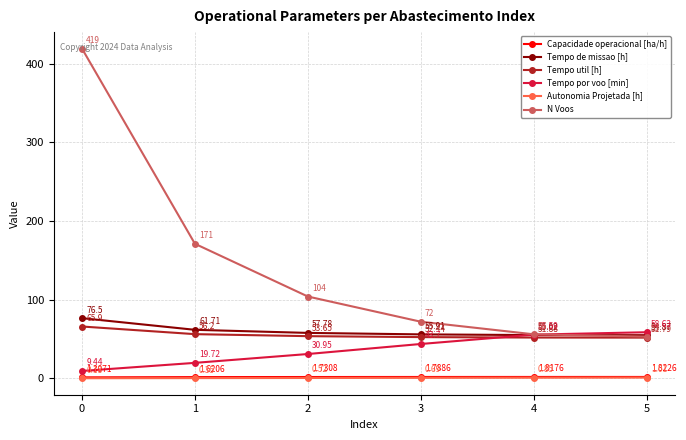

Rank the series by their maximum value, from highest to lowest.

N Voos, Tempo de missao [h], Tempo util [h], Tempo por voo [min], Capacidade operacional [ha/h], Autonomia Projetada [h]